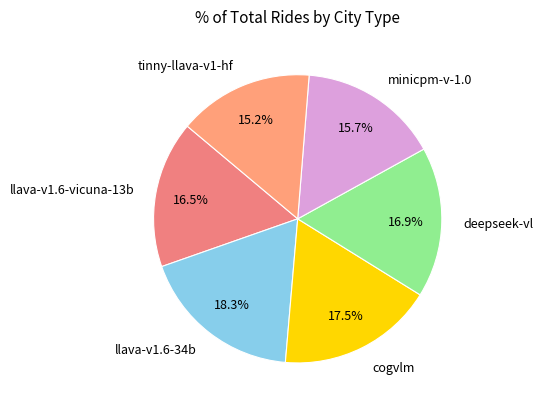

To the nearest percent, what is the combined percentage of tinny-llava-v1-hf and minicpm-v-1.0?

31%